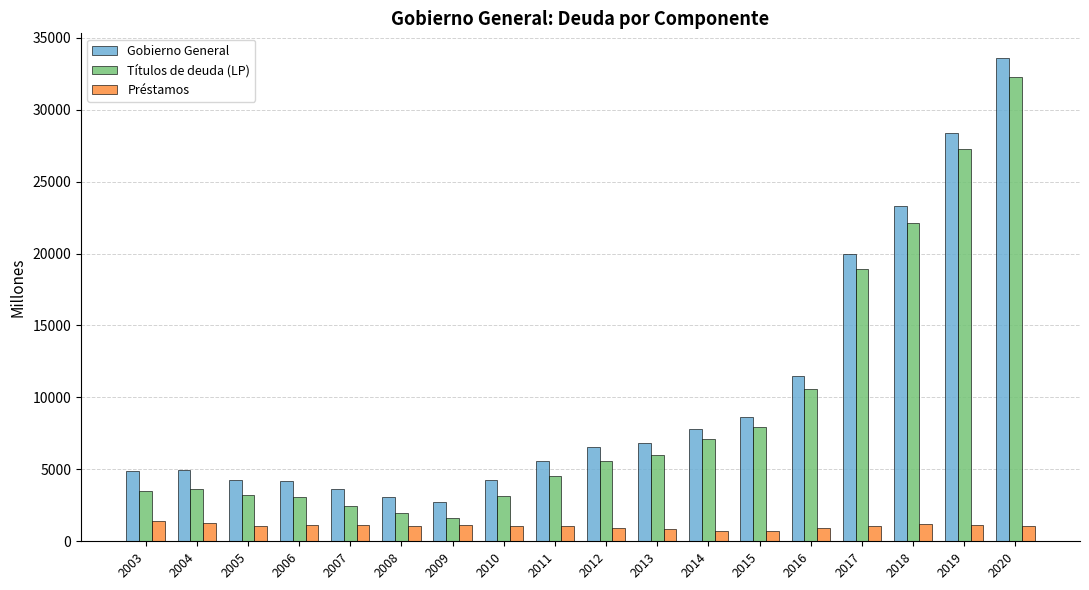

What is the difference between the Gobierno General values at 2017 and 2006?

15793